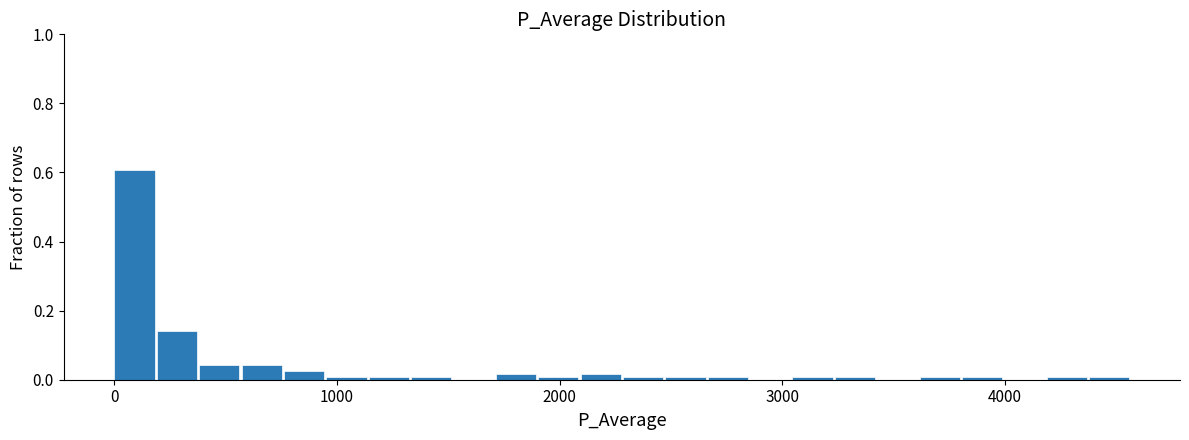

Around what value on the x-axis is the tallest bar? Give the approximate position of its centre, as read against the axis.

100